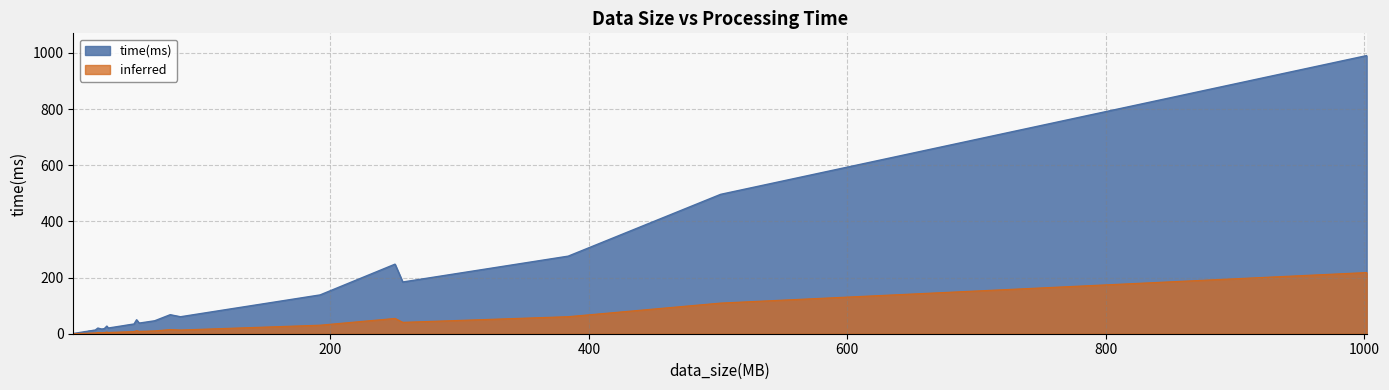

The value at 10 is 2.7. True or false?

False